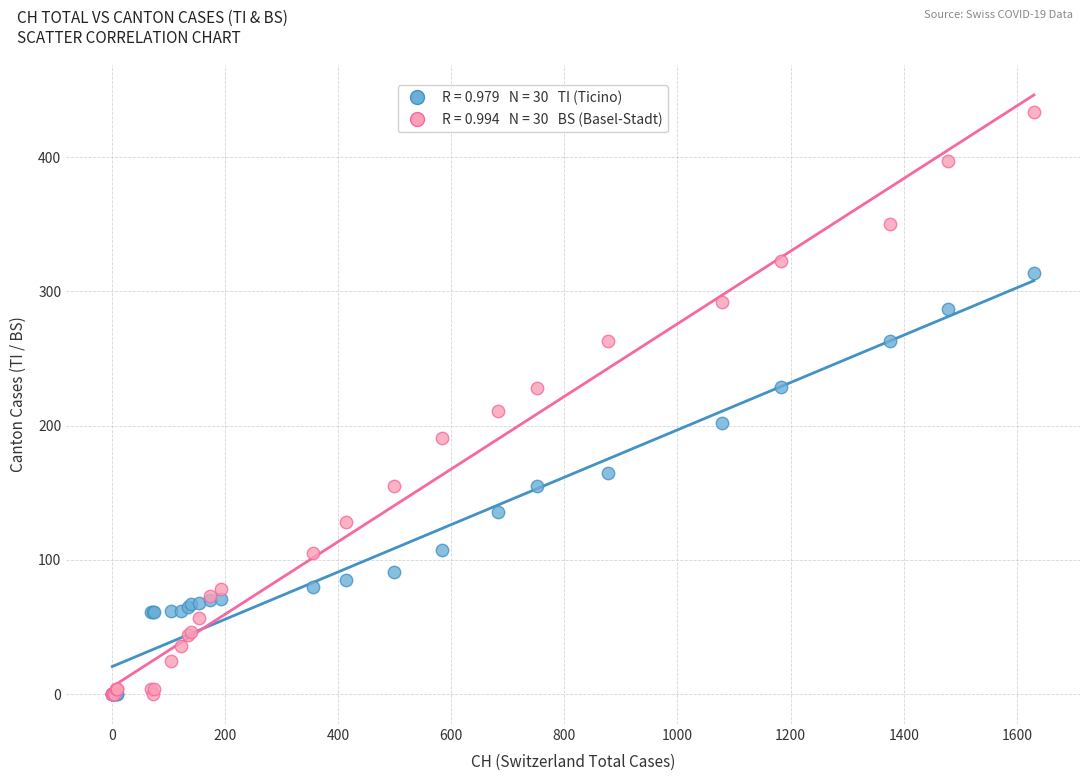

Across all series, what Y value is closest to 217?

211